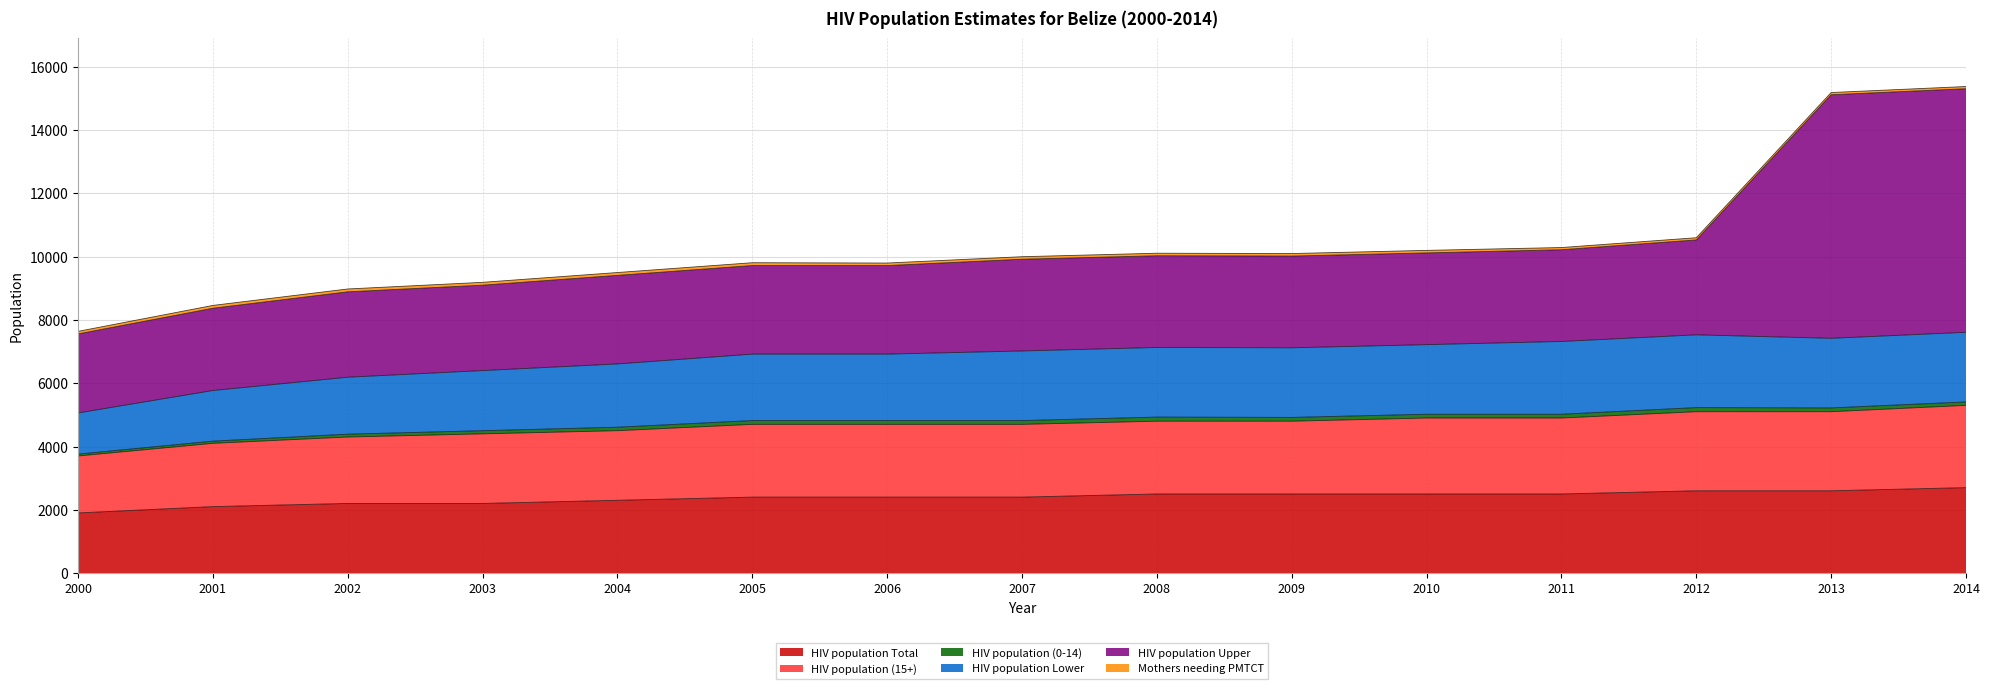

At how many categories does at least one series exceed 4362?

2